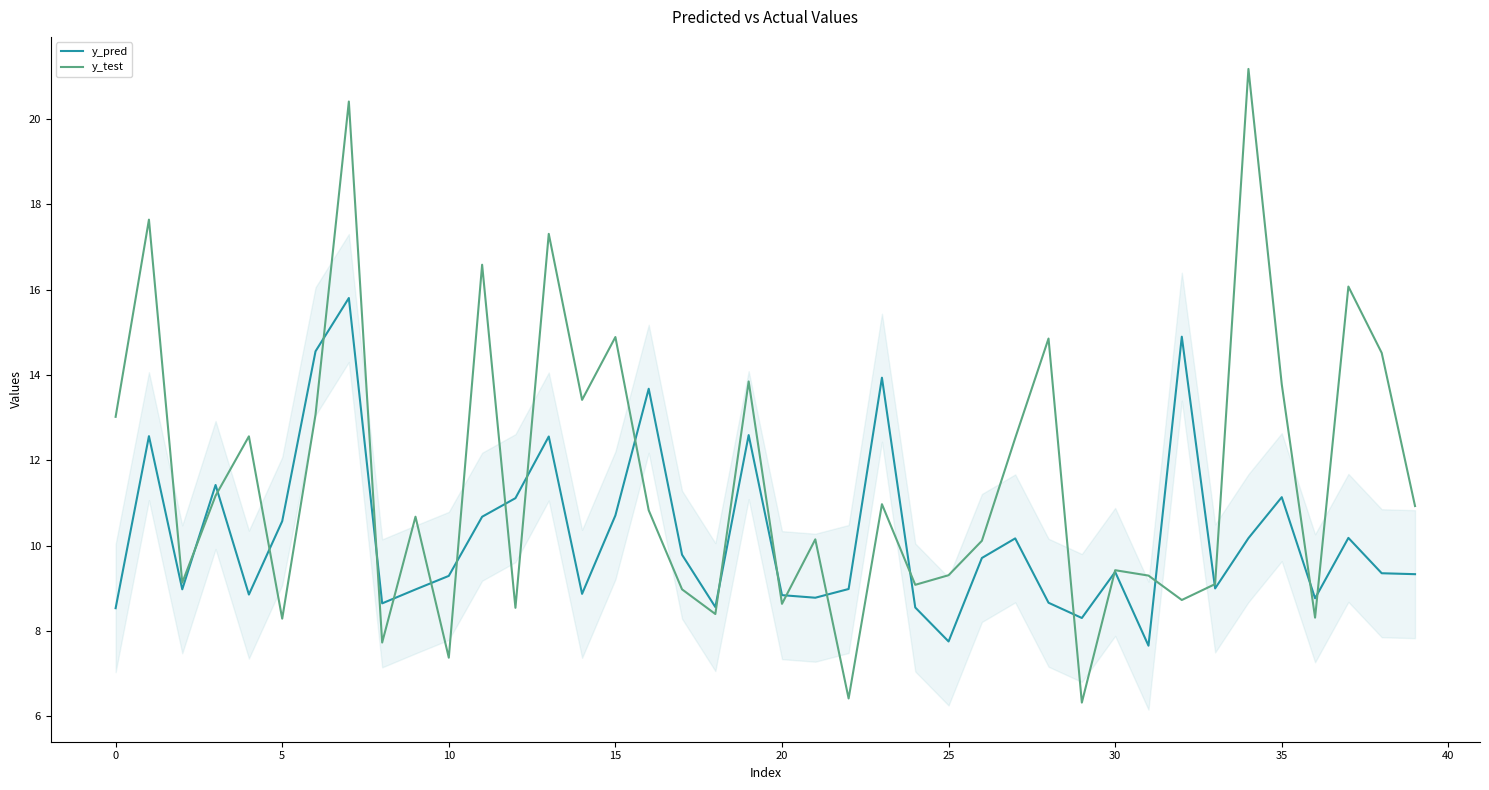

What is the difference between the maximum and minimum values in the y_pred series?

8.1